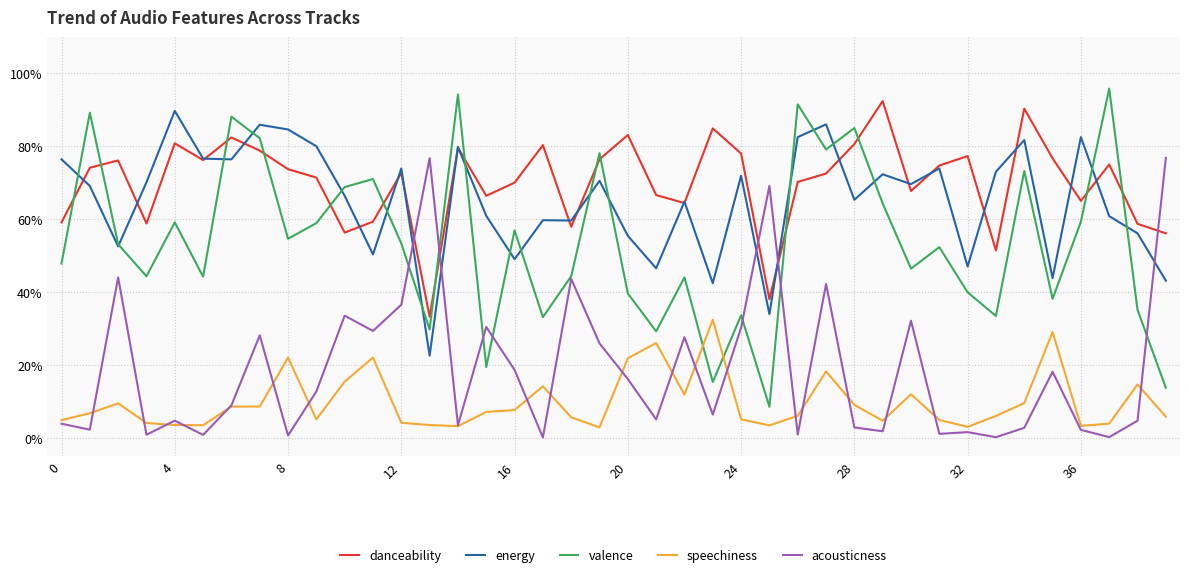

Which series has the widest spread of values?

valence